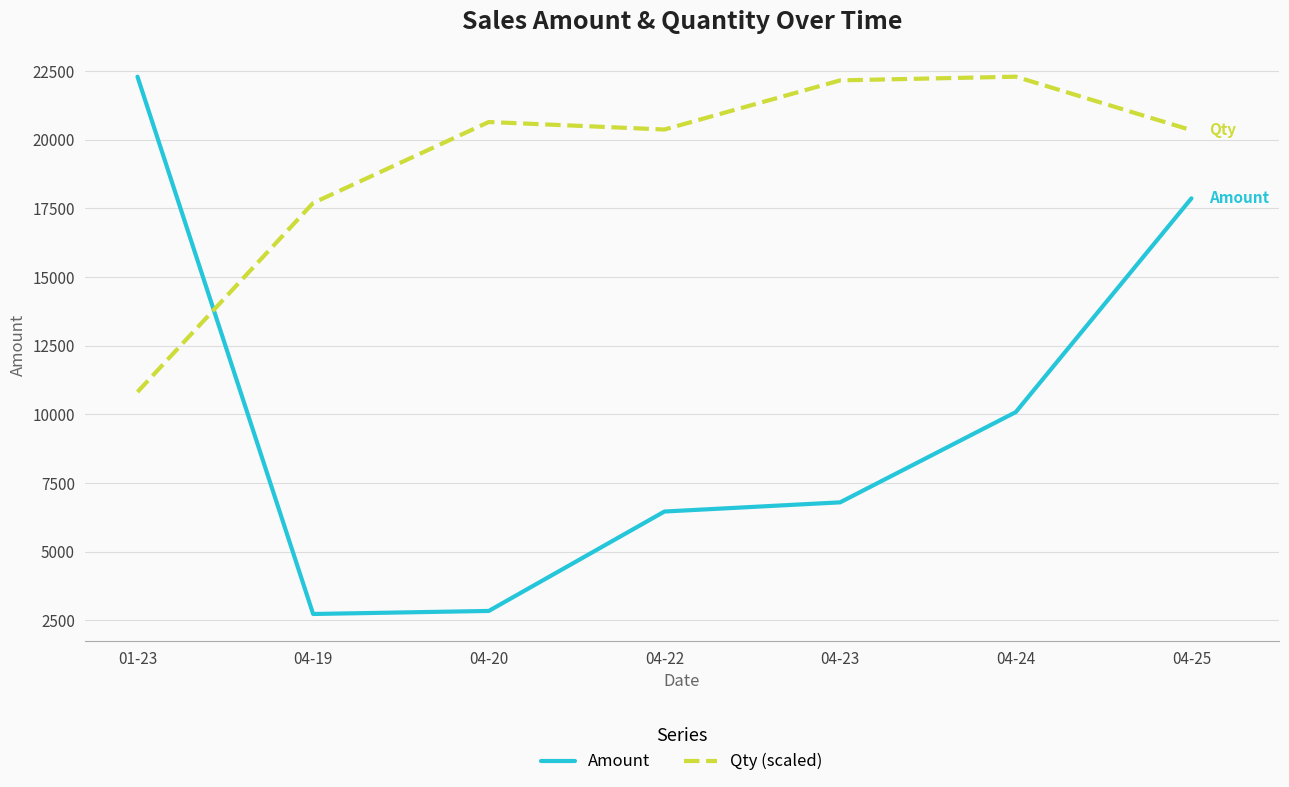

How many times do Qty (scaled) and Amount cross each other?

1